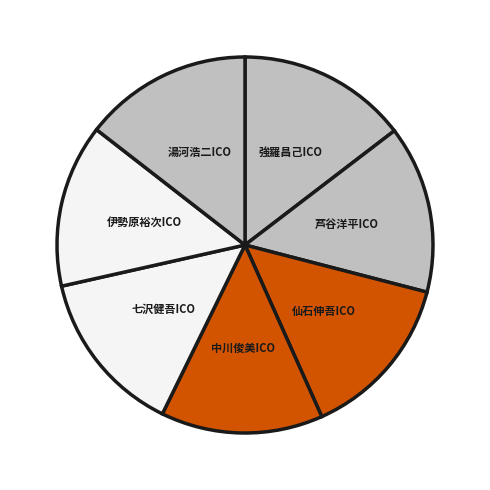

What is the ratio of the value at 七沢健吾ICO to the value at 中川俊美ICO?

1.0